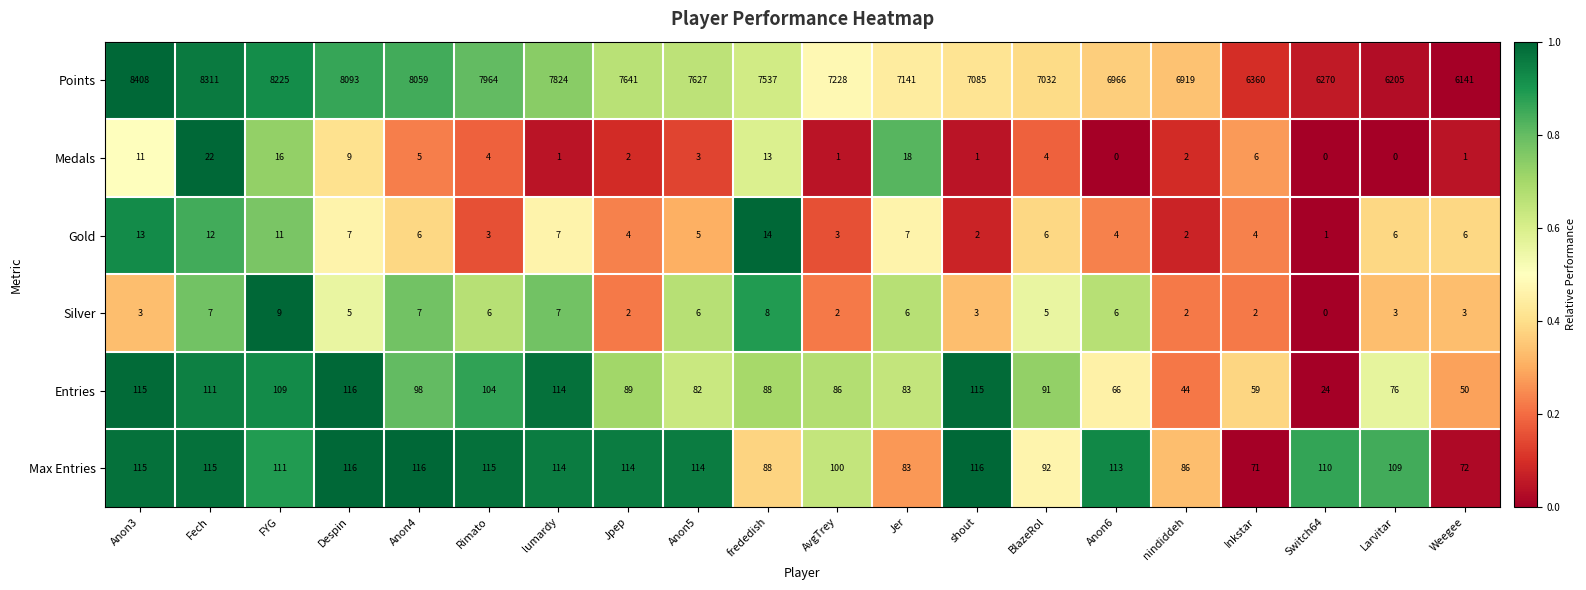

What is the highest value of the Points series?

8408